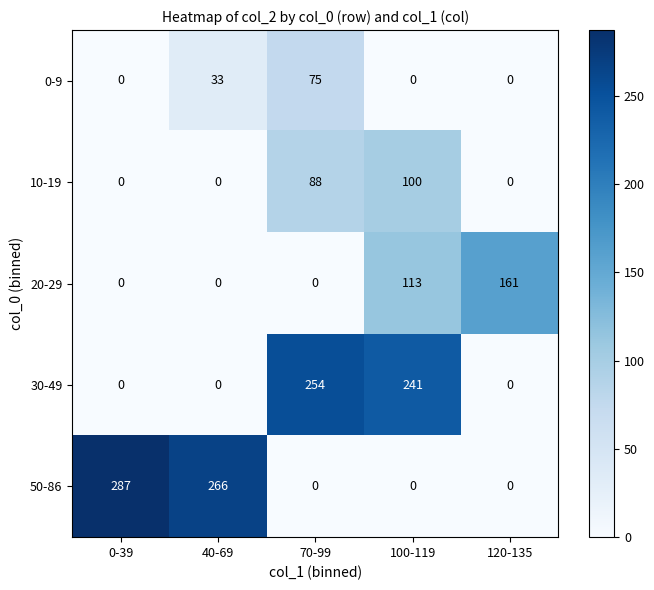

Reading left to right, extract all data points from this chart.

0-9: 0	33	75	0	0
10-19: 0	0	88	100	0
20-29: 0	0	0	113	161
30-49: 0	0	254	241	0
50-86: 287	266	0	0	0